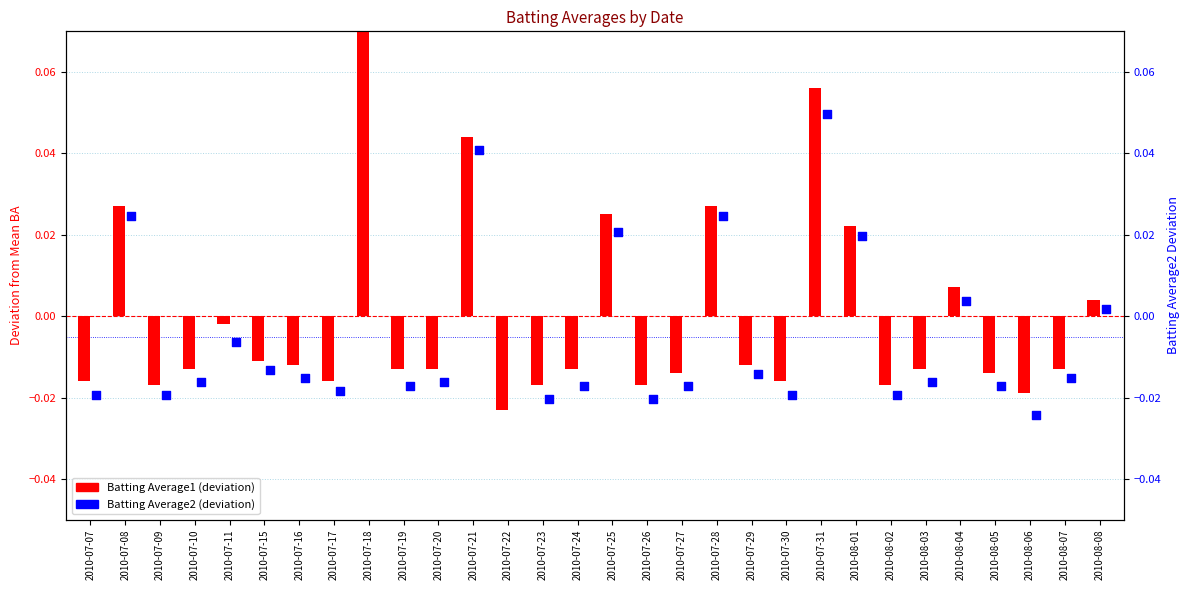

Which series has the largest total across all categories?

Batting Average1